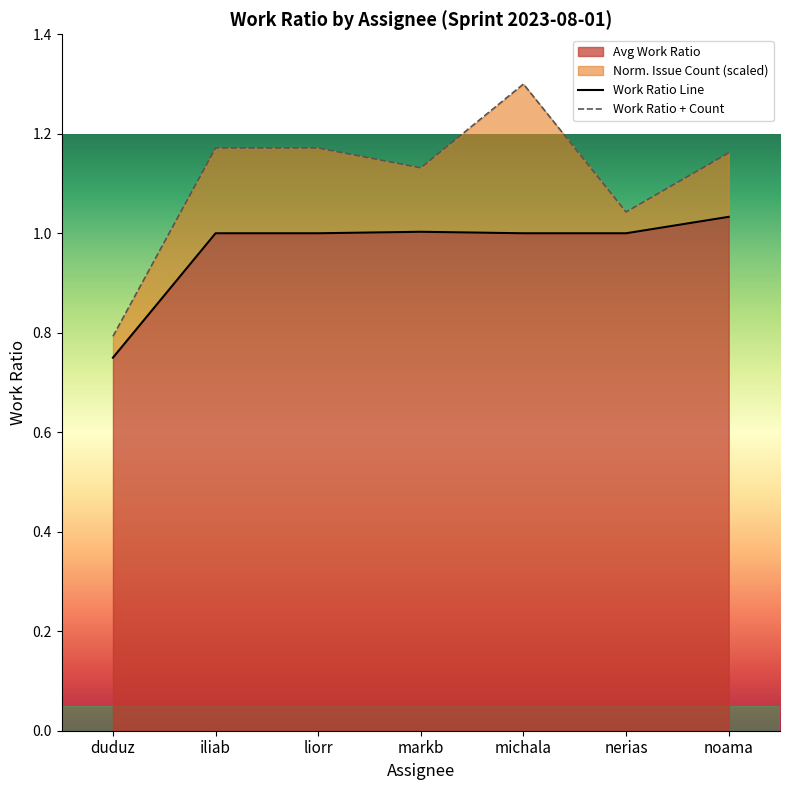

List the labels in order of Work Ratio Line value, smallest first.

duduz, iliab, liorr, michala, nerias, markb, noama